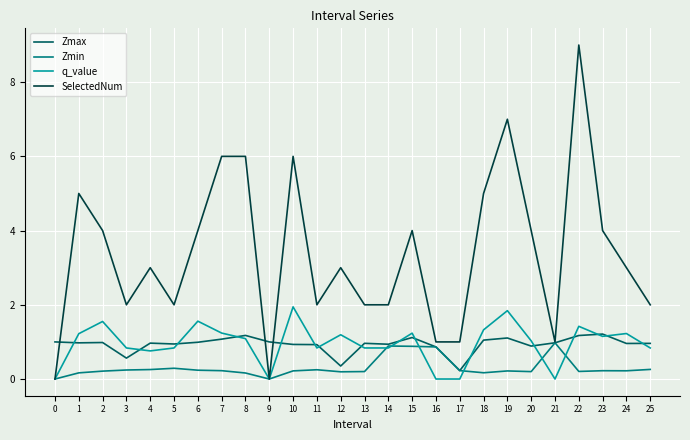

What is the sum of all SelectedNum values?

88.0